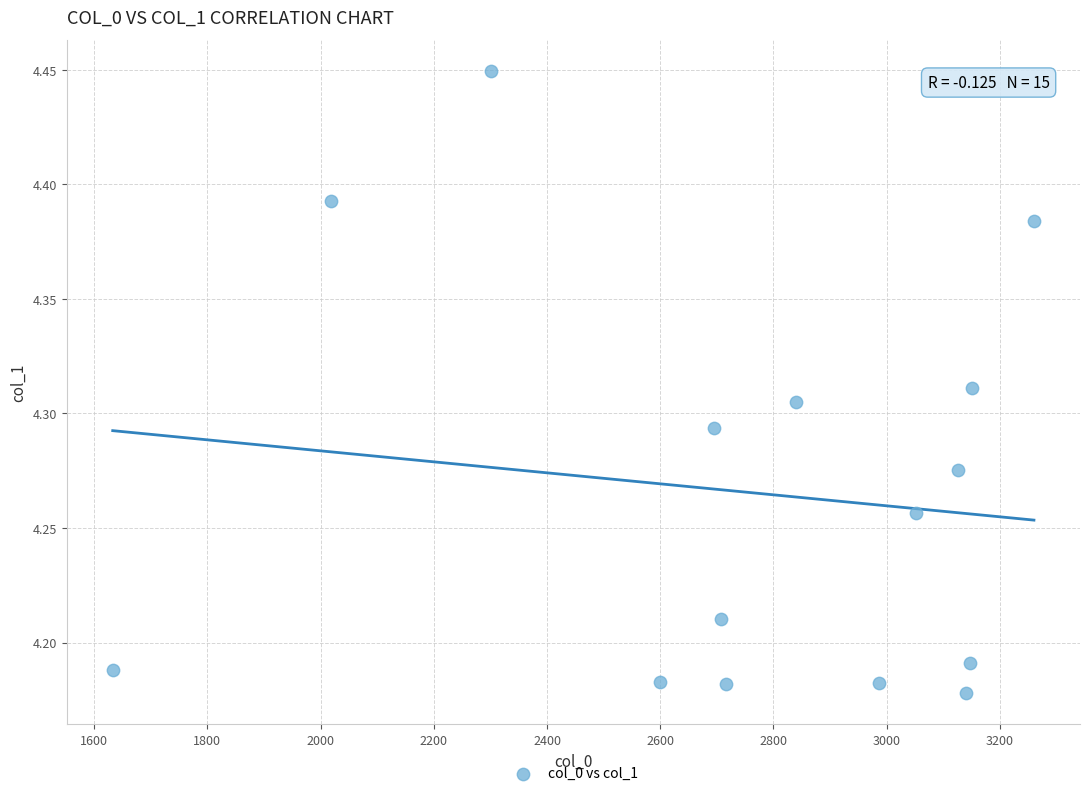

What is the range of Y values (max minus min)?

0.3